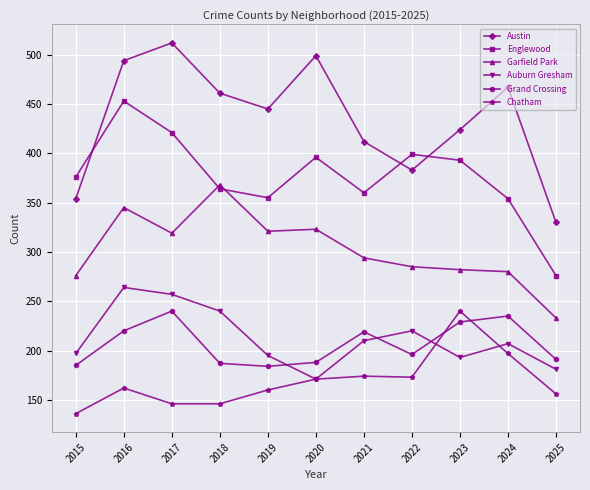

At which label does Garfield Park first exceed 294?

2016